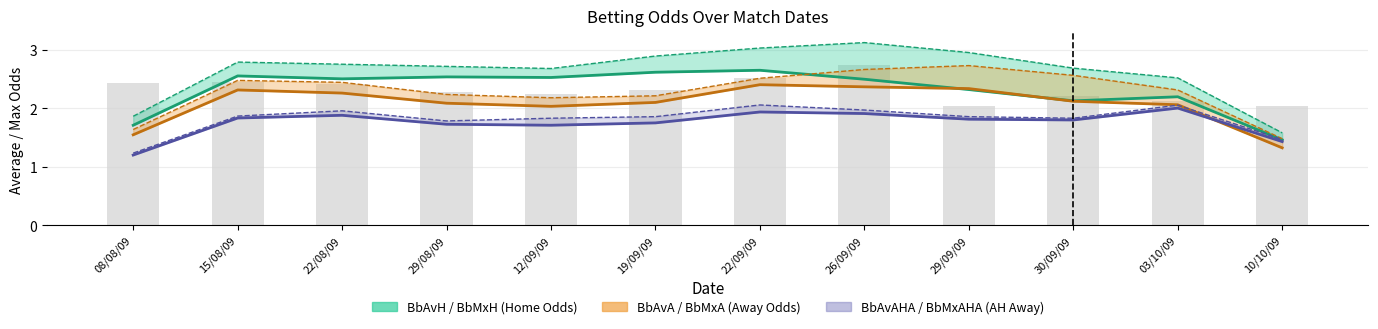

True or false: BbAvA has a value of 2.1 at 30/09/09.

True